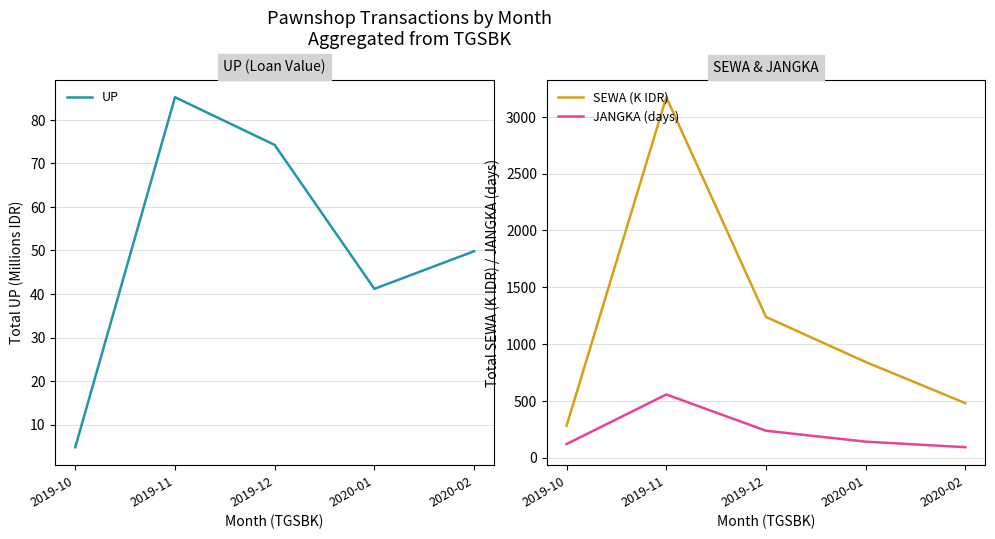

What is the value of the UP point at the 3rd from the left?

74.2